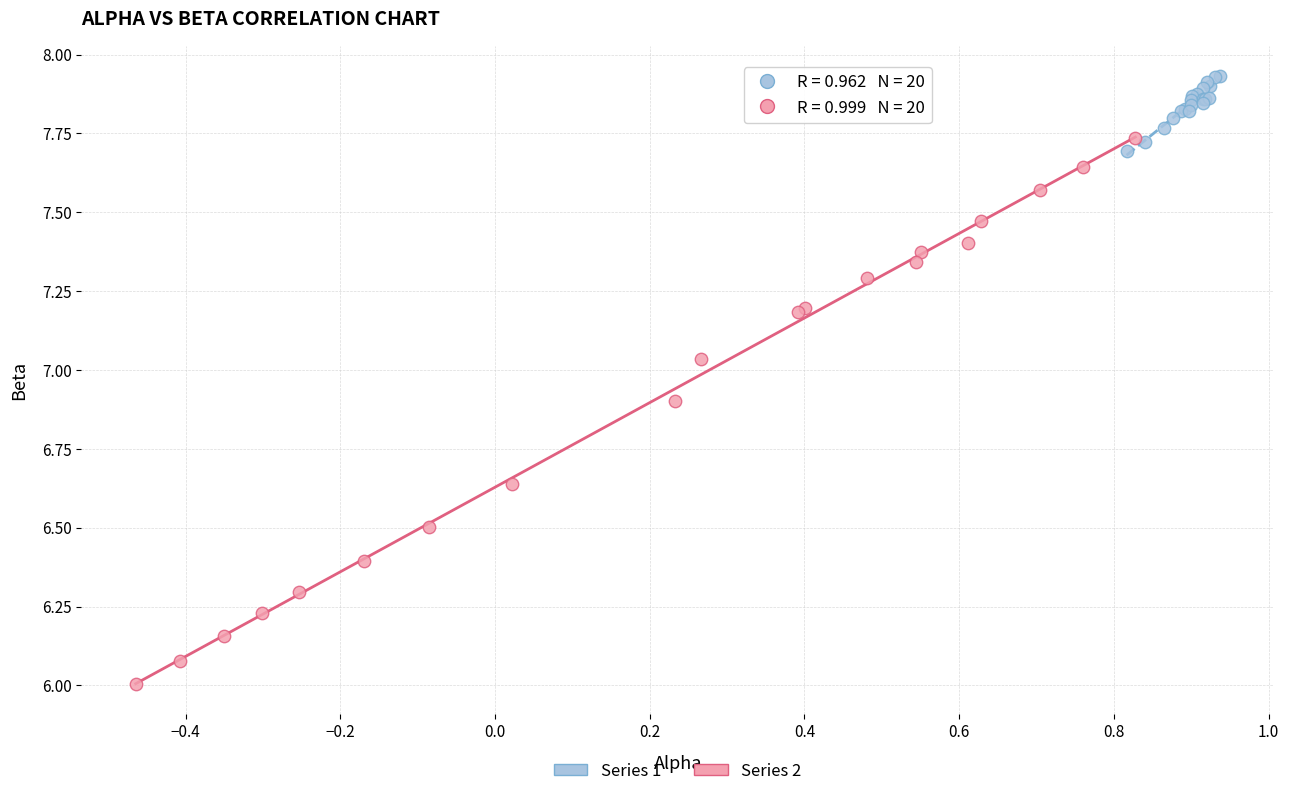

Which series contains the highest Y value?

Series 1